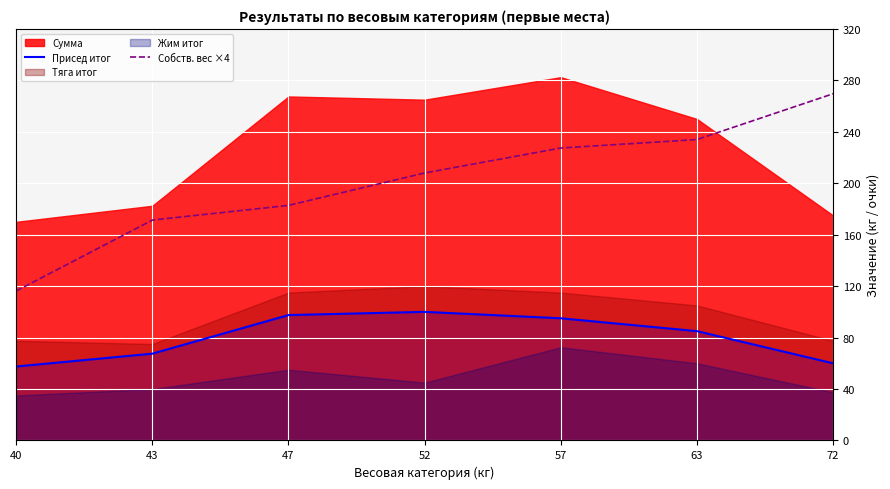

True or false: Собств. вес ×4 and Присед итог intersect in this chart.

False